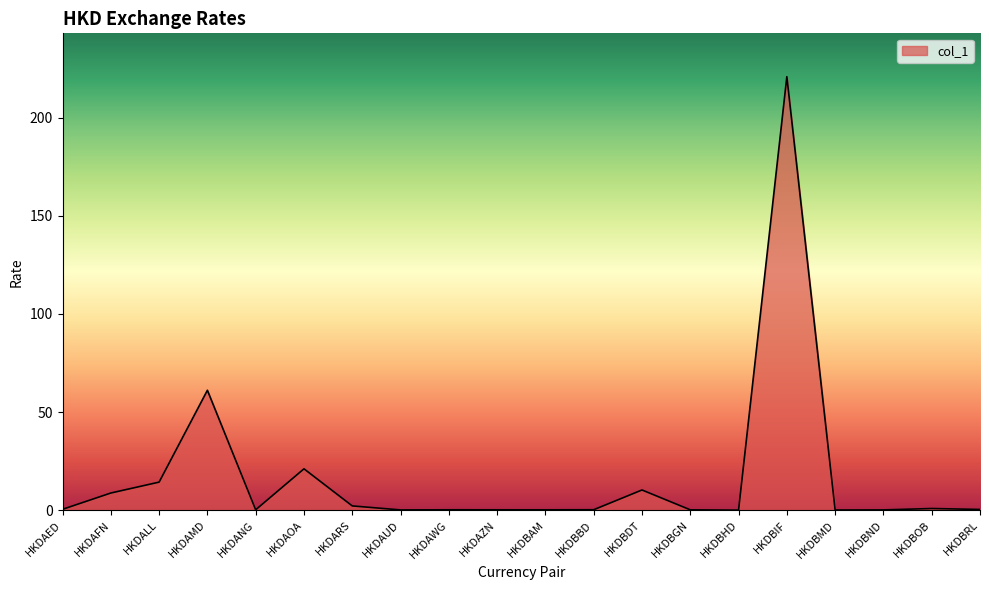

Between HKDBAM and HKDAFN, which is larger?

HKDAFN